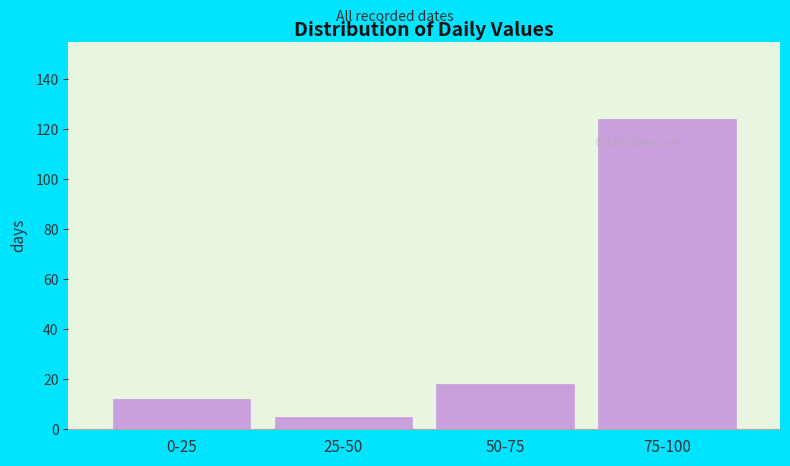

Reading right to left, list all the values displayed in this chart.

75-100=124	50-75=18	25-50=5	0-25=12